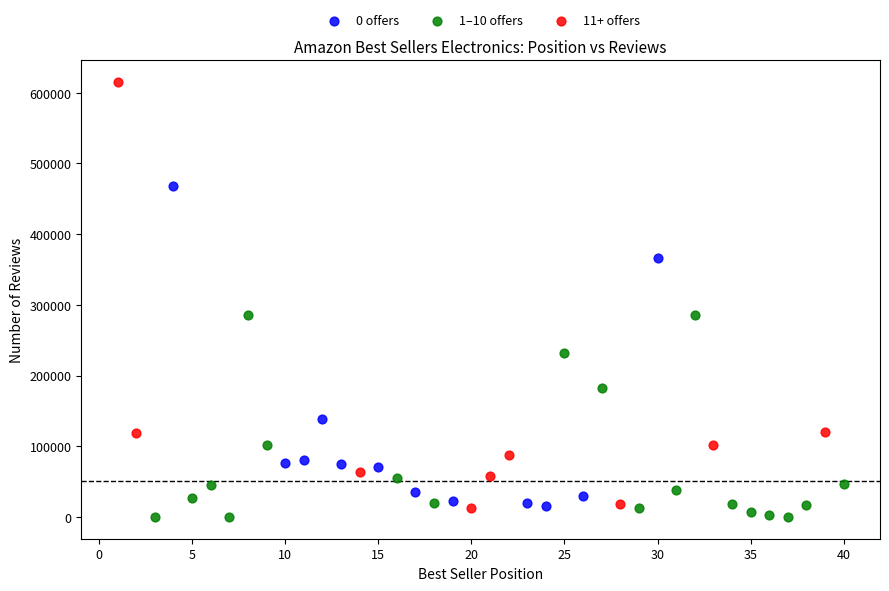

Which series contains the highest Y value?

11+ offers